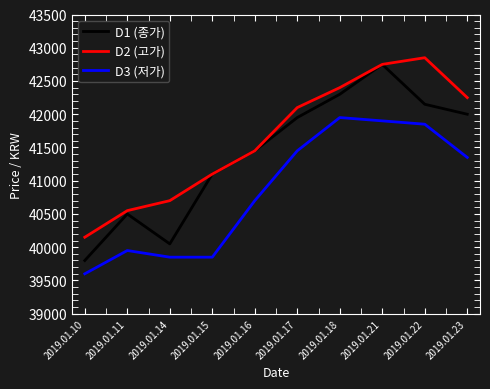

Which series has the largest range (max minus min)?

D1 (종가)